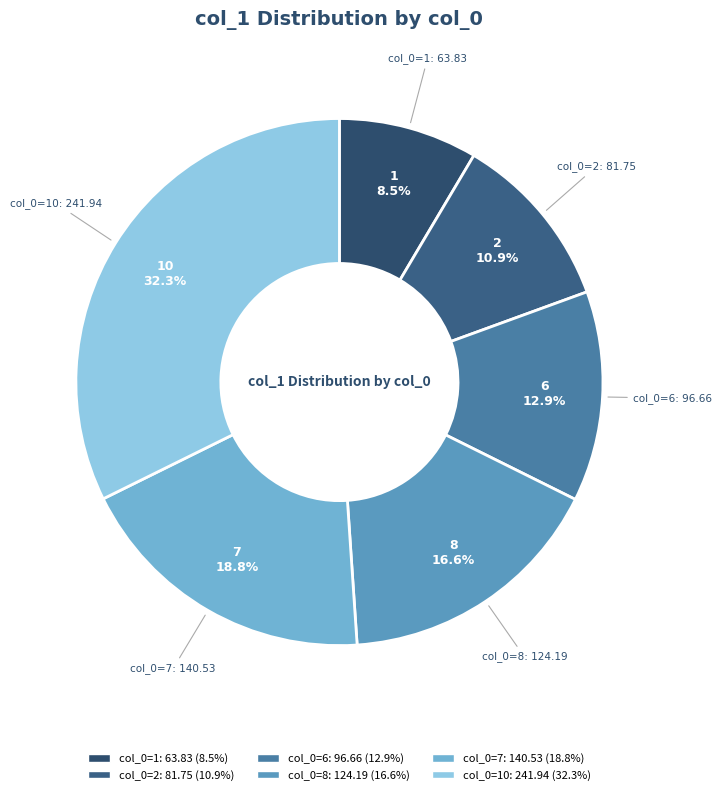

True or false: 6 accounts for 1% of the total.

False